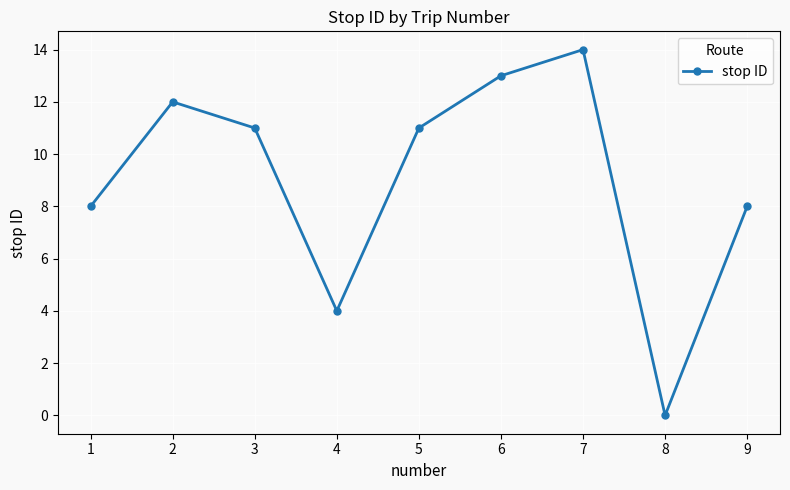

What is the average value?

9